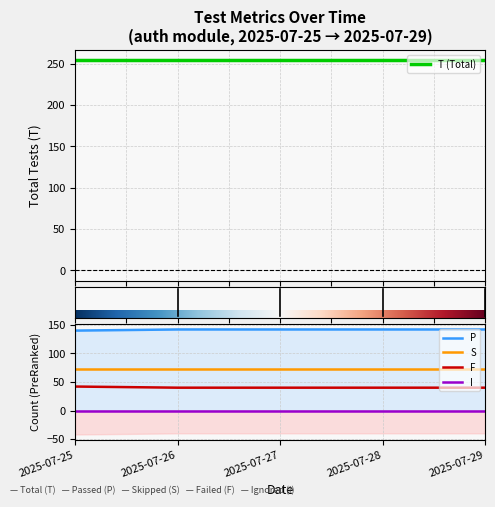

Which series has the largest total across all categories?

T